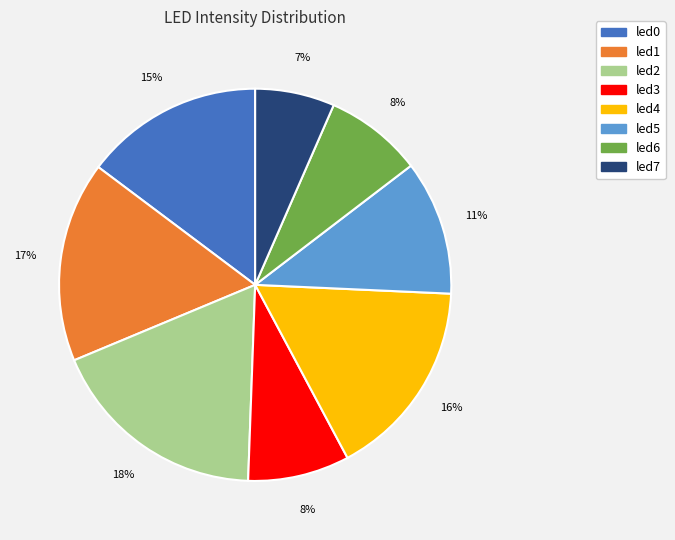

Does led3 account for over 50% of the chart?

No